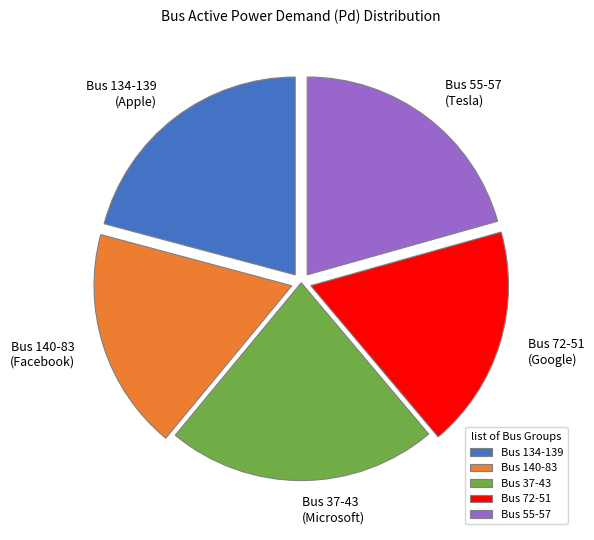

Is the sum of Bus 37-43 and Bus 134-139 greater than half?

No